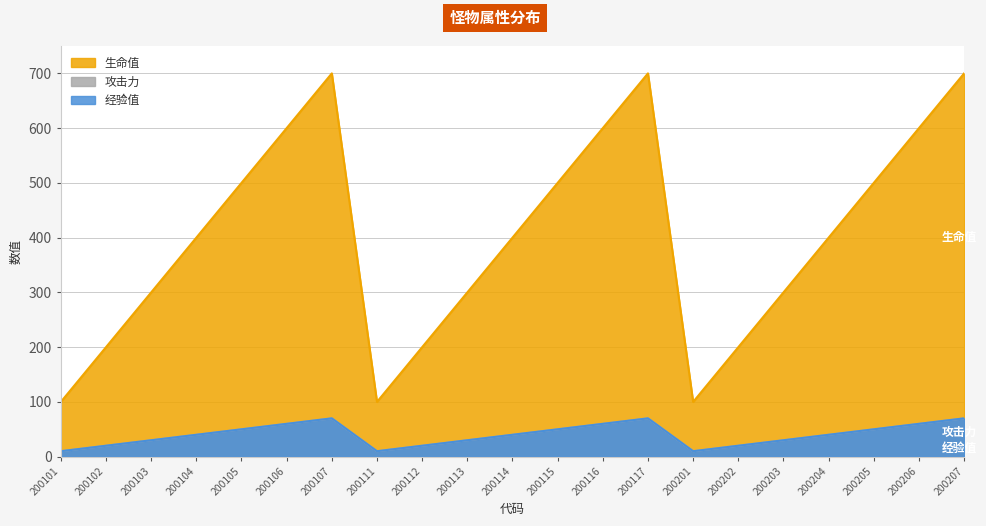

What is the average value of the 经验值 series?

40